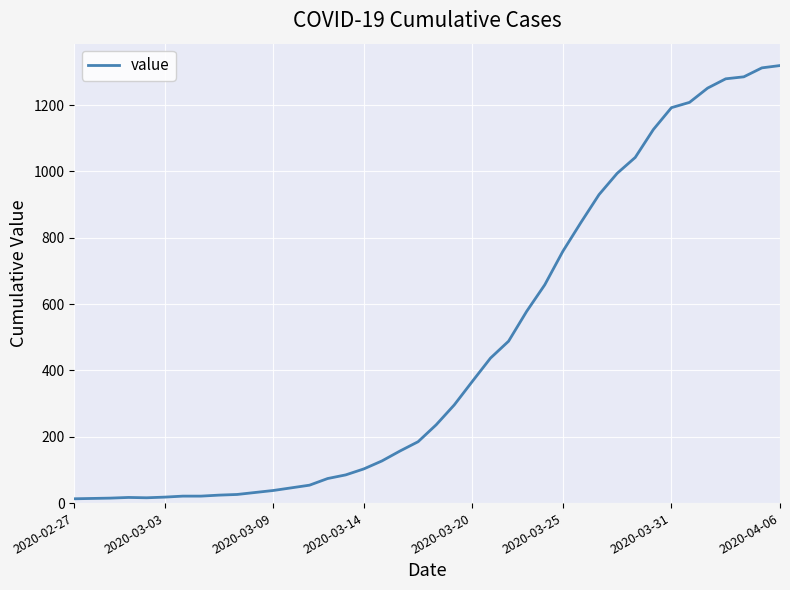

What is the difference between the maximum and minimum values?

1306